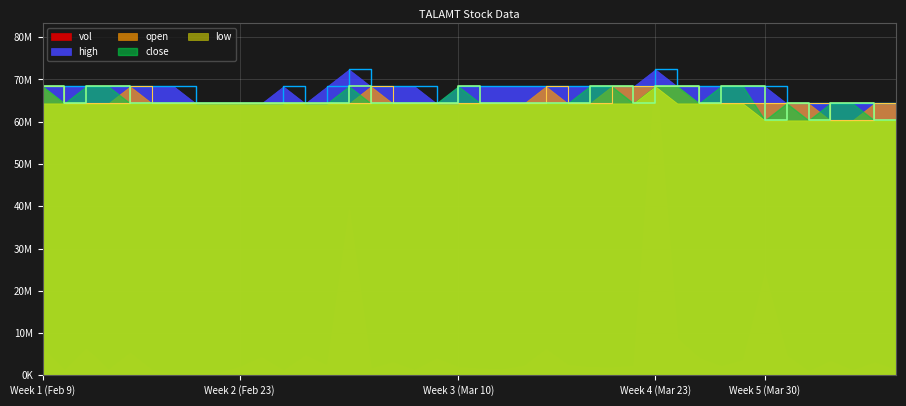

How many interior local peaks does the open series have?

3